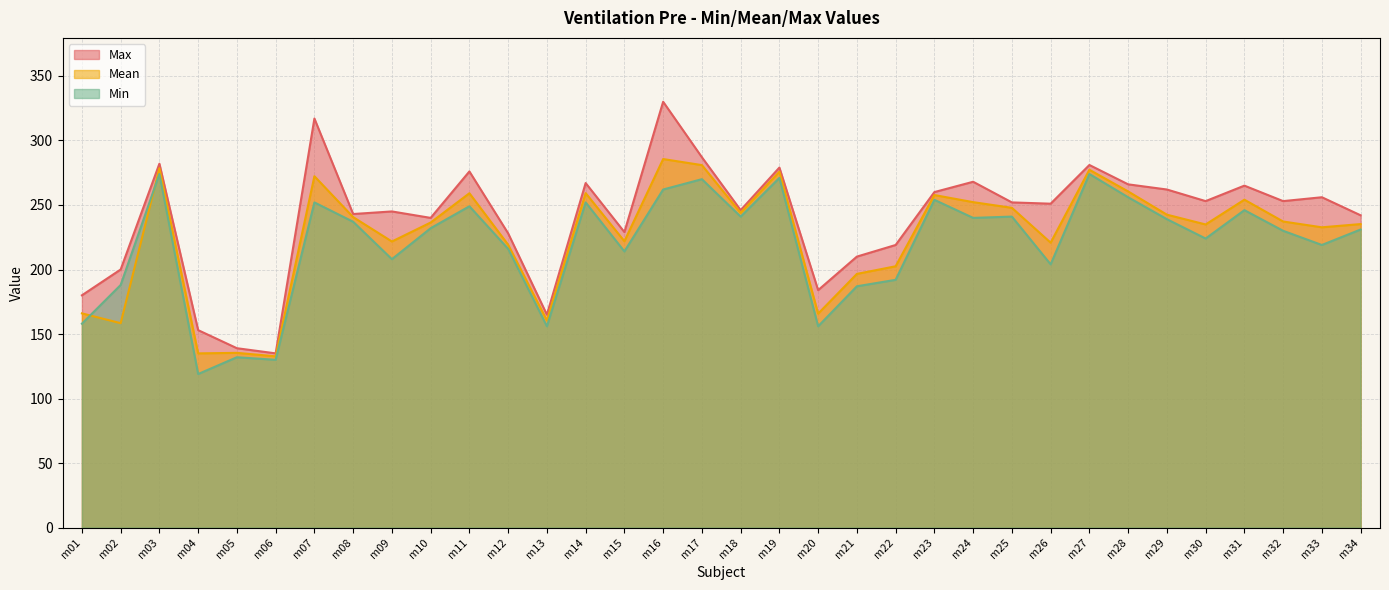

What is the difference between the maximum and second lowest values in the Max series?

191.0